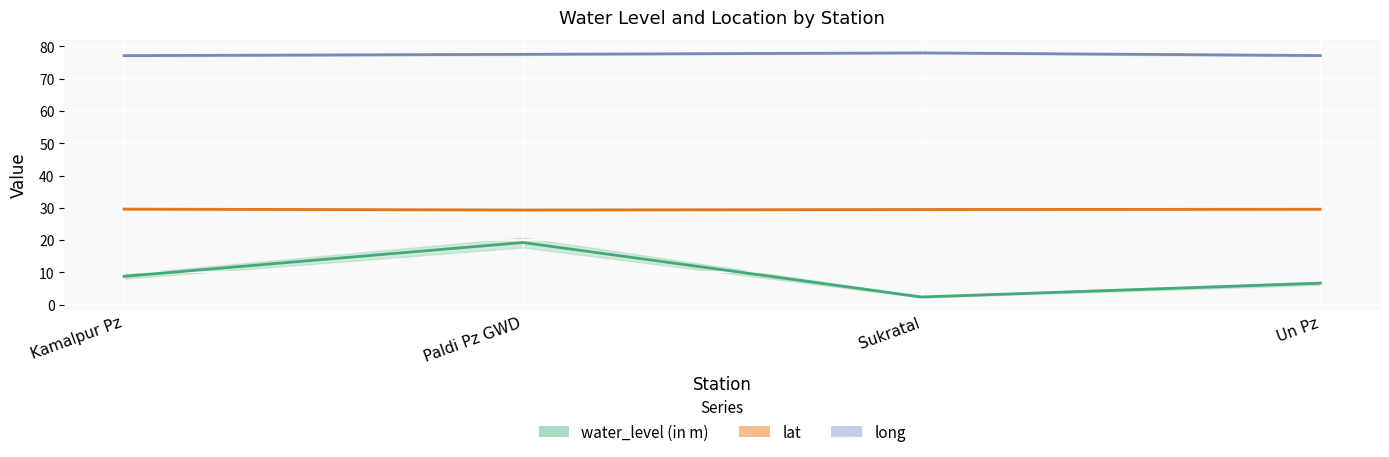

True or false: water_level (in m) and lat cross at least once.

False